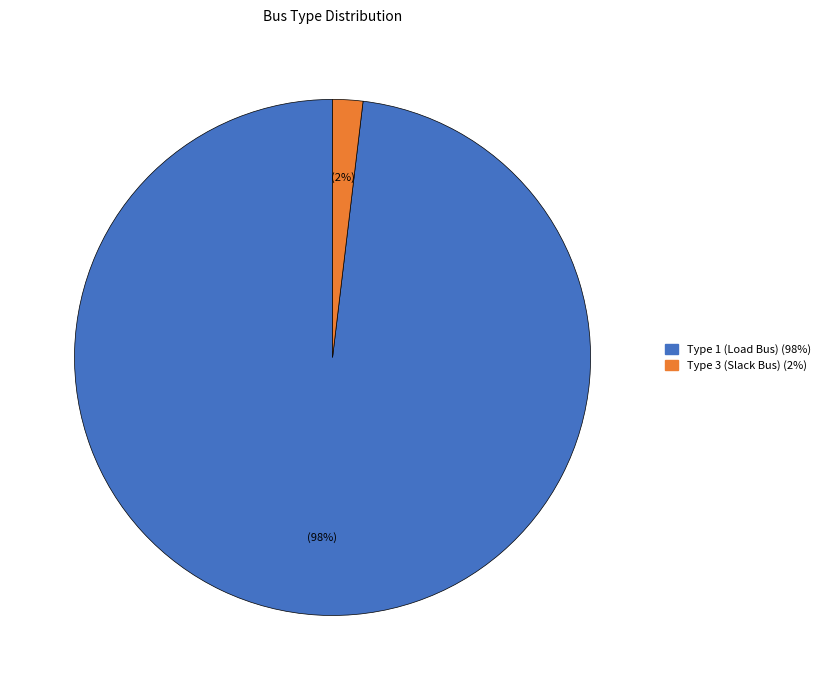

Is there any slice that represents more than half of the pie?

Yes